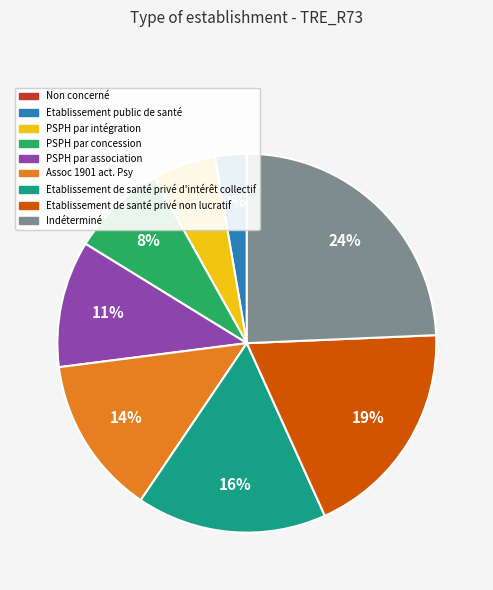

To the nearest percent, what is the difference between the largest and smallest slice percentages?

24%